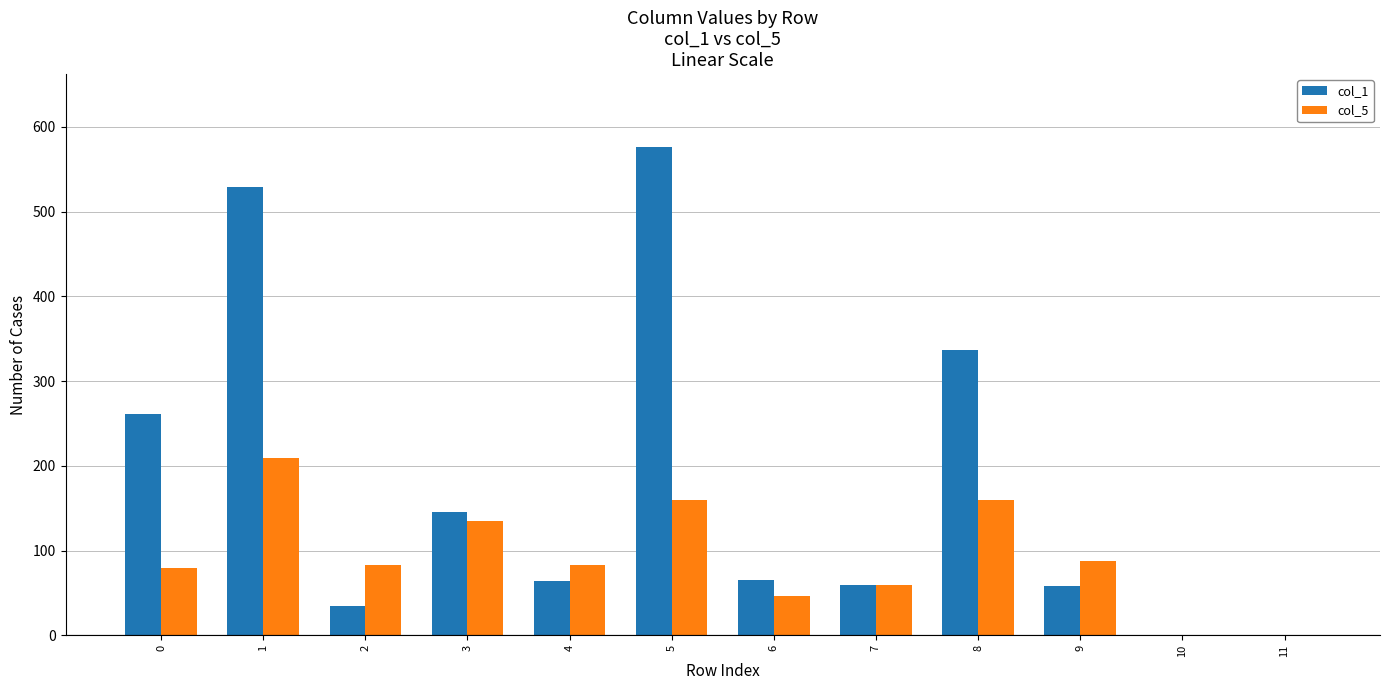

Which series has the largest total across all categories?

col_1